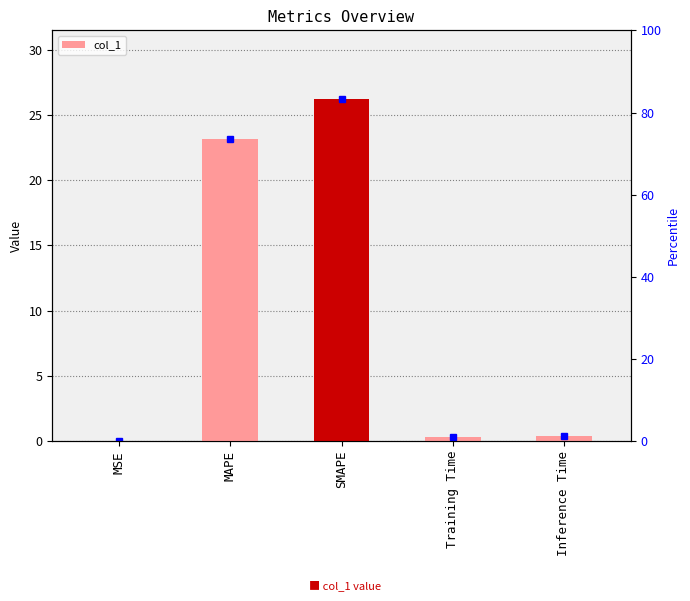

What is the change in value from MAPE to Inference Time?

-22.8